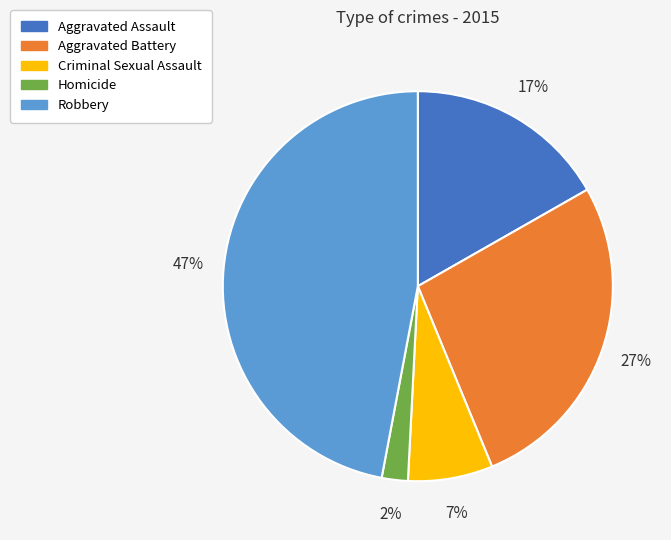

The Criminal Sexual Assault slice represents 17% of the pie. True or false?

False